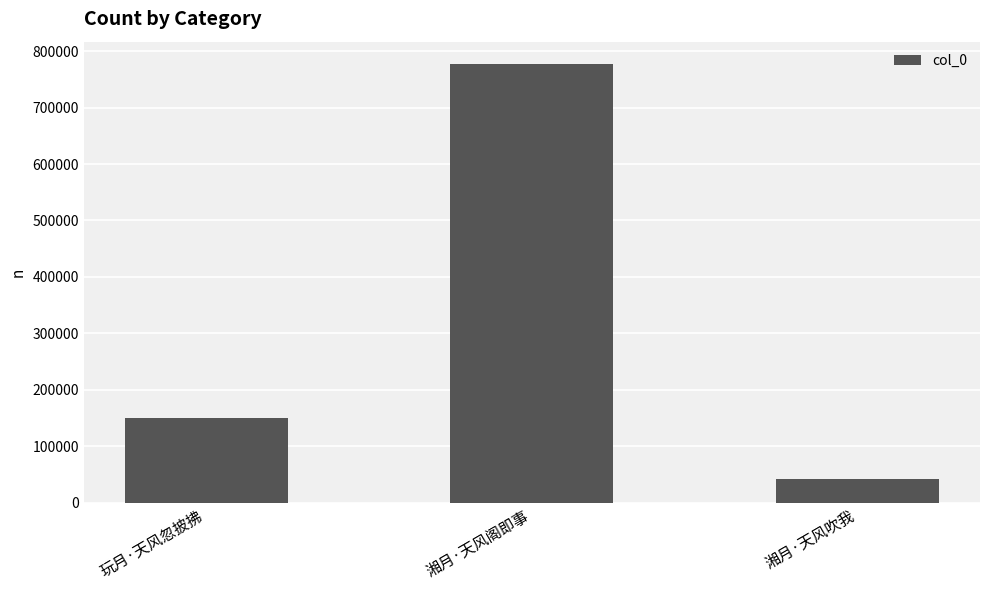

What is the difference between the values at 玩月·天风忽披拂 and 湘月·天风吹我?

108463